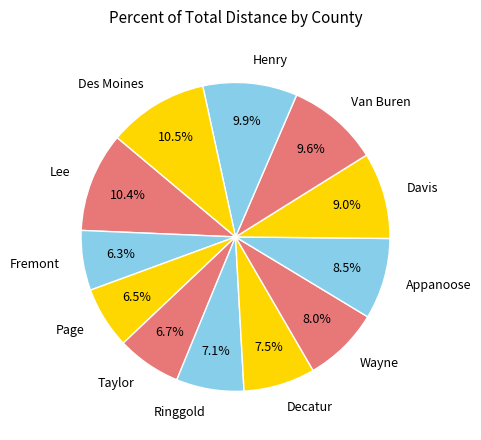

What percentage do Appanoose and Decatur together represent?

16.0%